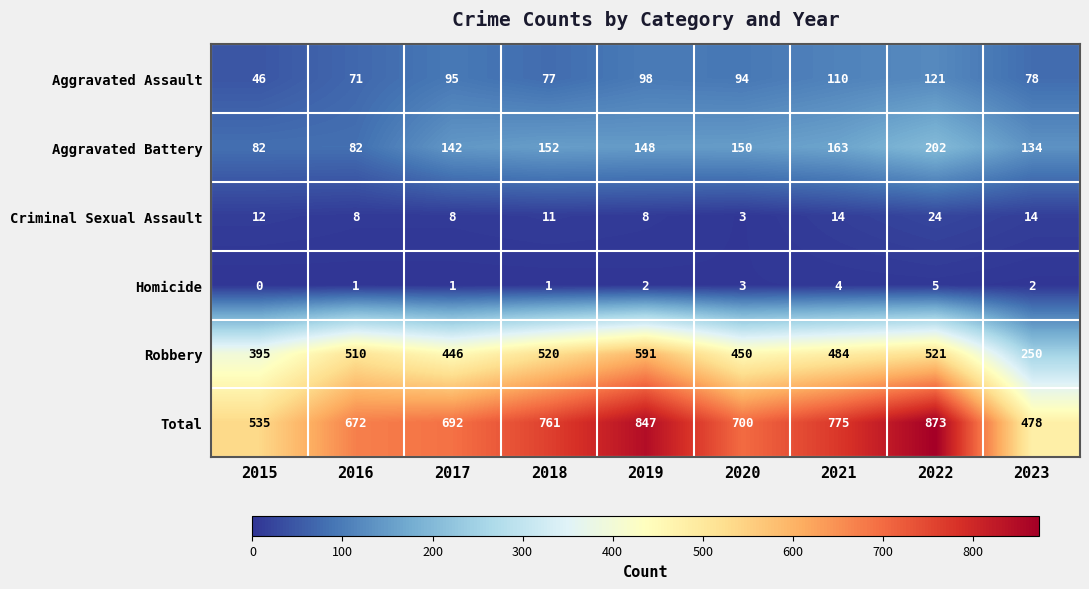

Rank the series at 2019 from highest to lowest value.

Total, Robbery, Aggravated Battery, Aggravated Assault, Criminal Sexual Assault, Homicide